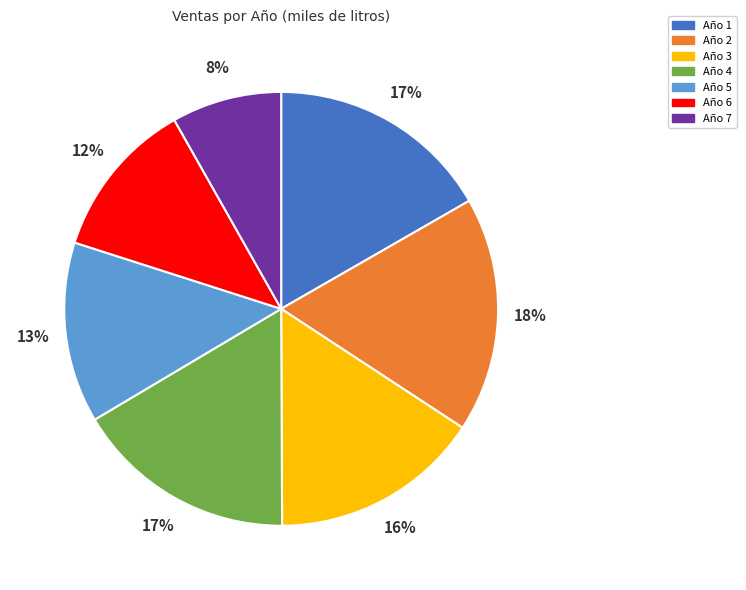

Which slice is the largest?

Año 2